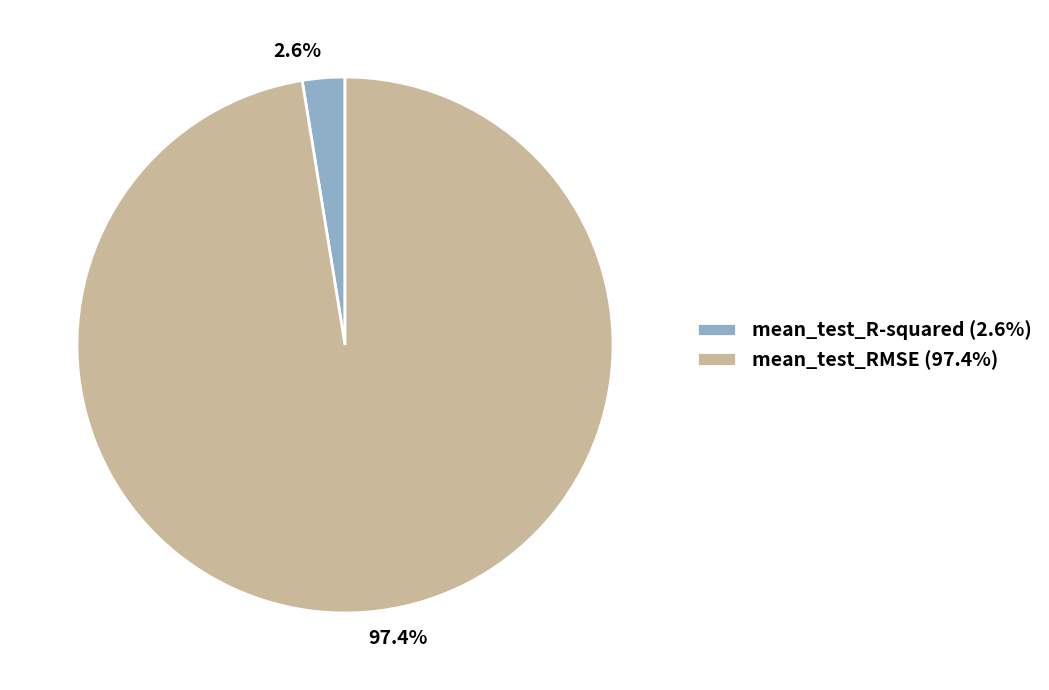

To the nearest percent, what percentage of the pie is mean_test_RMSE?

97%